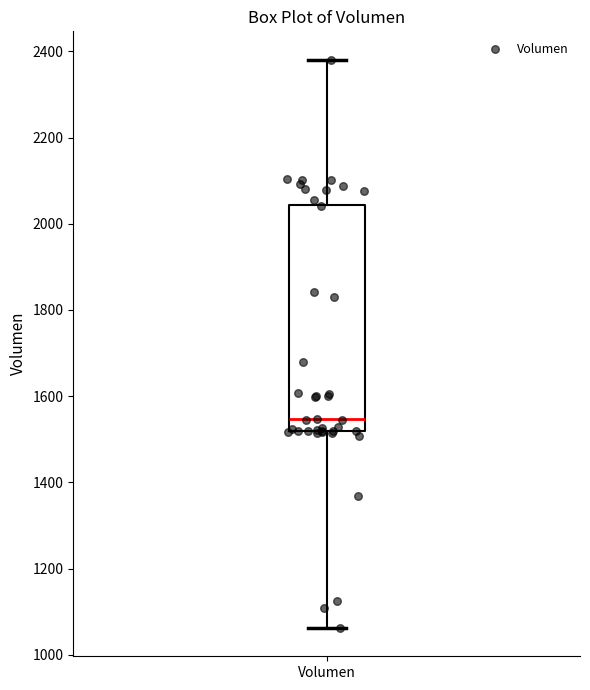

Transcribe this box plot: give where the median line is, the range the box spans, and where the two whiskers end, as read against the y-axis. The values are not printed on the chart, so give them approximately, as read against the axis.

median 1540, box 1520 to 2040, whiskers 1060 to 2380